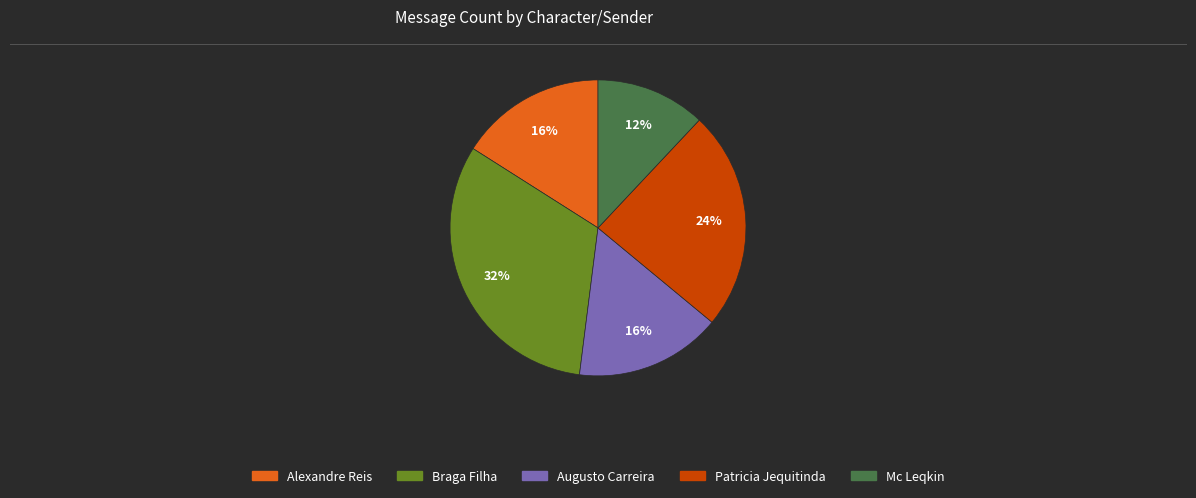

To the nearest percent, what is the difference between the largest and smallest slice percentages?

20%